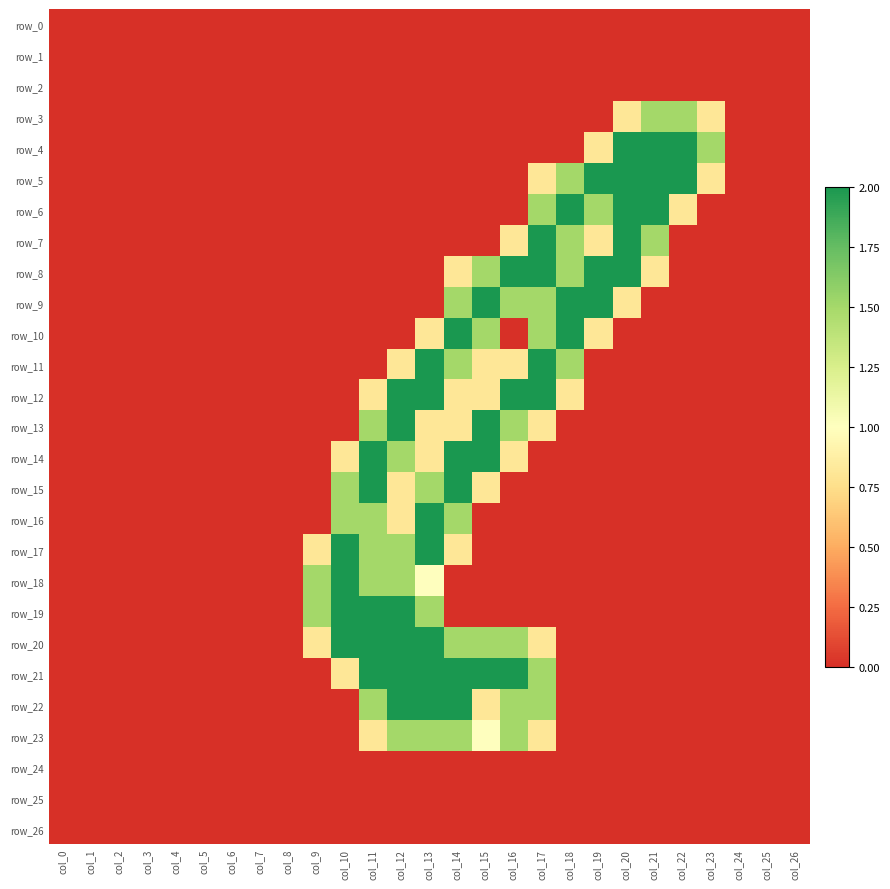

Reading right to left, transcribe all the data shown in this chart.

row_0: 0.0	0.0	0.0	0.0	0.0	0.0	0.0	0.0	0.0	0.0	0.0	0.0	0.0	0.0	0.0	0.0	0.0	0.0	0.0	0.0	0.0	0.0	0.0	0.0	0.0	0.0	0.0
row_1: 0.0	0.0	0.0	0.0	0.0	0.0	0.0	0.0	0.0	0.0	0.0	0.0	0.0	0.0	0.0	0.0	0.0	0.0	0.0	0.0	0.0	0.0	0.0	0.0	0.0	0.0	0.0
row_2: 0.0	0.0	0.0	0.0	0.0	0.0	0.0	0.0	0.0	0.0	0.0	0.0	0.0	0.0	0.0	0.0	0.0	0.0	0.0	0.0	0.0	0.0	0.0	0.0	0.0	0.0	0.0
row_3: 0.0	0.0	0.0	0.8	1.5	1.5	0.8	0.0	0.0	0.0	0.0	0.0	0.0	0.0	0.0	0.0	0.0	0.0	0.0	0.0	0.0	0.0	0.0	0.0	0.0	0.0	0.0
row_4: 0.0	0.0	0.0	1.5	2.0	2.0	2.0	0.8	0.0	0.0	0.0	0.0	0.0	0.0	0.0	0.0	0.0	0.0	0.0	0.0	0.0	0.0	0.0	0.0	0.0	0.0	0.0
row_5: 0.0	0.0	0.0	0.8	2.0	2.0	2.0	2.0	1.5	0.8	0.0	0.0	0.0	0.0	0.0	0.0	0.0	0.0	0.0	0.0	0.0	0.0	0.0	0.0	0.0	0.0	0.0
row_6: 0.0	0.0	0.0	0.0	0.8	2.0	2.0	1.5	2.0	1.5	0.0	0.0	0.0	0.0	0.0	0.0	0.0	0.0	0.0	0.0	0.0	0.0	0.0	0.0	0.0	0.0	0.0
row_7: 0.0	0.0	0.0	0.0	0.0	1.5	2.0	0.8	1.5	2.0	0.8	0.0	0.0	0.0	0.0	0.0	0.0	0.0	0.0	0.0	0.0	0.0	0.0	0.0	0.0	0.0	0.0
row_8: 0.0	0.0	0.0	0.0	0.0	0.8	2.0	2.0	1.5	2.0	2.0	1.5	0.8	0.0	0.0	0.0	0.0	0.0	0.0	0.0	0.0	0.0	0.0	0.0	0.0	0.0	0.0
row_9: 0.0	0.0	0.0	0.0	0.0	0.0	0.8	2.0	2.0	1.5	1.5	2.0	1.5	0.0	0.0	0.0	0.0	0.0	0.0	0.0	0.0	0.0	0.0	0.0	0.0	0.0	0.0
row_10: 0.0	0.0	0.0	0.0	0.0	0.0	0.0	0.8	2.0	1.5	0.0	1.5	2.0	0.8	0.0	0.0	0.0	0.0	0.0	0.0	0.0	0.0	0.0	0.0	0.0	0.0	0.0
row_11: 0.0	0.0	0.0	0.0	0.0	0.0	0.0	0.0	1.5	2.0	0.8	0.8	1.5	2.0	0.8	0.0	0.0	0.0	0.0	0.0	0.0	0.0	0.0	0.0	0.0	0.0	0.0
row_12: 0.0	0.0	0.0	0.0	0.0	0.0	0.0	0.0	0.8	2.0	2.0	0.8	0.8	2.0	2.0	0.8	0.0	0.0	0.0	0.0	0.0	0.0	0.0	0.0	0.0	0.0	0.0
row_13: 0.0	0.0	0.0	0.0	0.0	0.0	0.0	0.0	0.0	0.8	1.5	2.0	0.8	0.8	2.0	1.5	0.0	0.0	0.0	0.0	0.0	0.0	0.0	0.0	0.0	0.0	0.0
row_14: 0.0	0.0	0.0	0.0	0.0	0.0	0.0	0.0	0.0	0.0	0.8	2.0	2.0	0.8	1.5	2.0	0.8	0.0	0.0	0.0	0.0	0.0	0.0	0.0	0.0	0.0	0.0
row_15: 0.0	0.0	0.0	0.0	0.0	0.0	0.0	0.0	0.0	0.0	0.0	0.8	2.0	1.5	0.8	2.0	1.5	0.0	0.0	0.0	0.0	0.0	0.0	0.0	0.0	0.0	0.0
row_16: 0.0	0.0	0.0	0.0	0.0	0.0	0.0	0.0	0.0	0.0	0.0	0.0	1.5	2.0	0.8	1.5	1.5	0.0	0.0	0.0	0.0	0.0	0.0	0.0	0.0	0.0	0.0
row_17: 0.0	0.0	0.0	0.0	0.0	0.0	0.0	0.0	0.0	0.0	0.0	0.0	0.8	2.0	1.5	1.5	2.0	0.8	0.0	0.0	0.0	0.0	0.0	0.0	0.0	0.0	0.0
row_18: 0.0	0.0	0.0	0.0	0.0	0.0	0.0	0.0	0.0	0.0	0.0	0.0	0.0	1.0	1.5	1.5	2.0	1.5	0.0	0.0	0.0	0.0	0.0	0.0	0.0	0.0	0.0
row_19: 0.0	0.0	0.0	0.0	0.0	0.0	0.0	0.0	0.0	0.0	0.0	0.0	0.0	1.5	2.0	2.0	2.0	1.5	0.0	0.0	0.0	0.0	0.0	0.0	0.0	0.0	0.0
row_20: 0.0	0.0	0.0	0.0	0.0	0.0	0.0	0.0	0.0	0.8	1.5	1.5	1.5	2.0	2.0	2.0	2.0	0.8	0.0	0.0	0.0	0.0	0.0	0.0	0.0	0.0	0.0
row_21: 0.0	0.0	0.0	0.0	0.0	0.0	0.0	0.0	0.0	1.5	2.0	2.0	2.0	2.0	2.0	2.0	0.8	0.0	0.0	0.0	0.0	0.0	0.0	0.0	0.0	0.0	0.0
row_22: 0.0	0.0	0.0	0.0	0.0	0.0	0.0	0.0	0.0	1.5	1.5	0.8	2.0	2.0	2.0	1.5	0.0	0.0	0.0	0.0	0.0	0.0	0.0	0.0	0.0	0.0	0.0
row_23: 0.0	0.0	0.0	0.0	0.0	0.0	0.0	0.0	0.0	0.8	1.5	1.0	1.5	1.5	1.5	0.8	0.0	0.0	0.0	0.0	0.0	0.0	0.0	0.0	0.0	0.0	0.0
row_24: 0.0	0.0	0.0	0.0	0.0	0.0	0.0	0.0	0.0	0.0	0.0	0.0	0.0	0.0	0.0	0.0	0.0	0.0	0.0	0.0	0.0	0.0	0.0	0.0	0.0	0.0	0.0
row_25: 0.0	0.0	0.0	0.0	0.0	0.0	0.0	0.0	0.0	0.0	0.0	0.0	0.0	0.0	0.0	0.0	0.0	0.0	0.0	0.0	0.0	0.0	0.0	0.0	0.0	0.0	0.0
row_26: 0.0	0.0	0.0	0.0	0.0	0.0	0.0	0.0	0.0	0.0	0.0	0.0	0.0	0.0	0.0	0.0	0.0	0.0	0.0	0.0	0.0	0.0	0.0	0.0	0.0	0.0	0.0